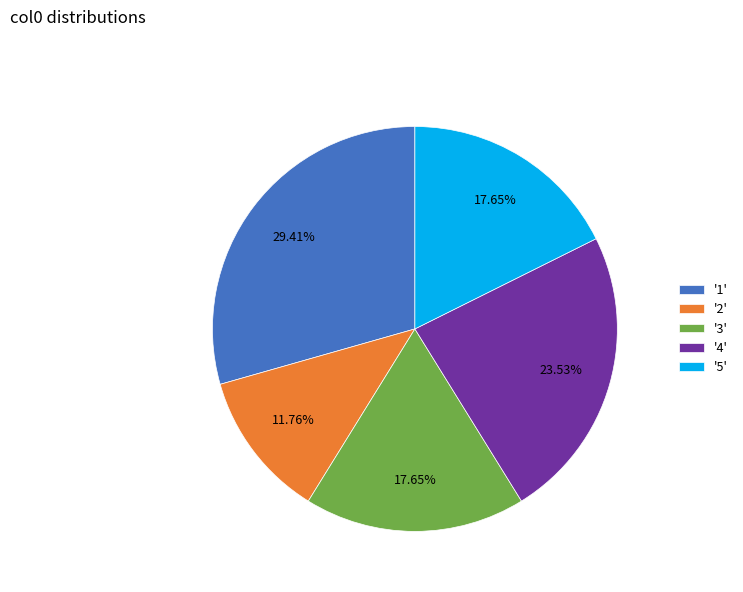

Count the number of slices in the pie.

5